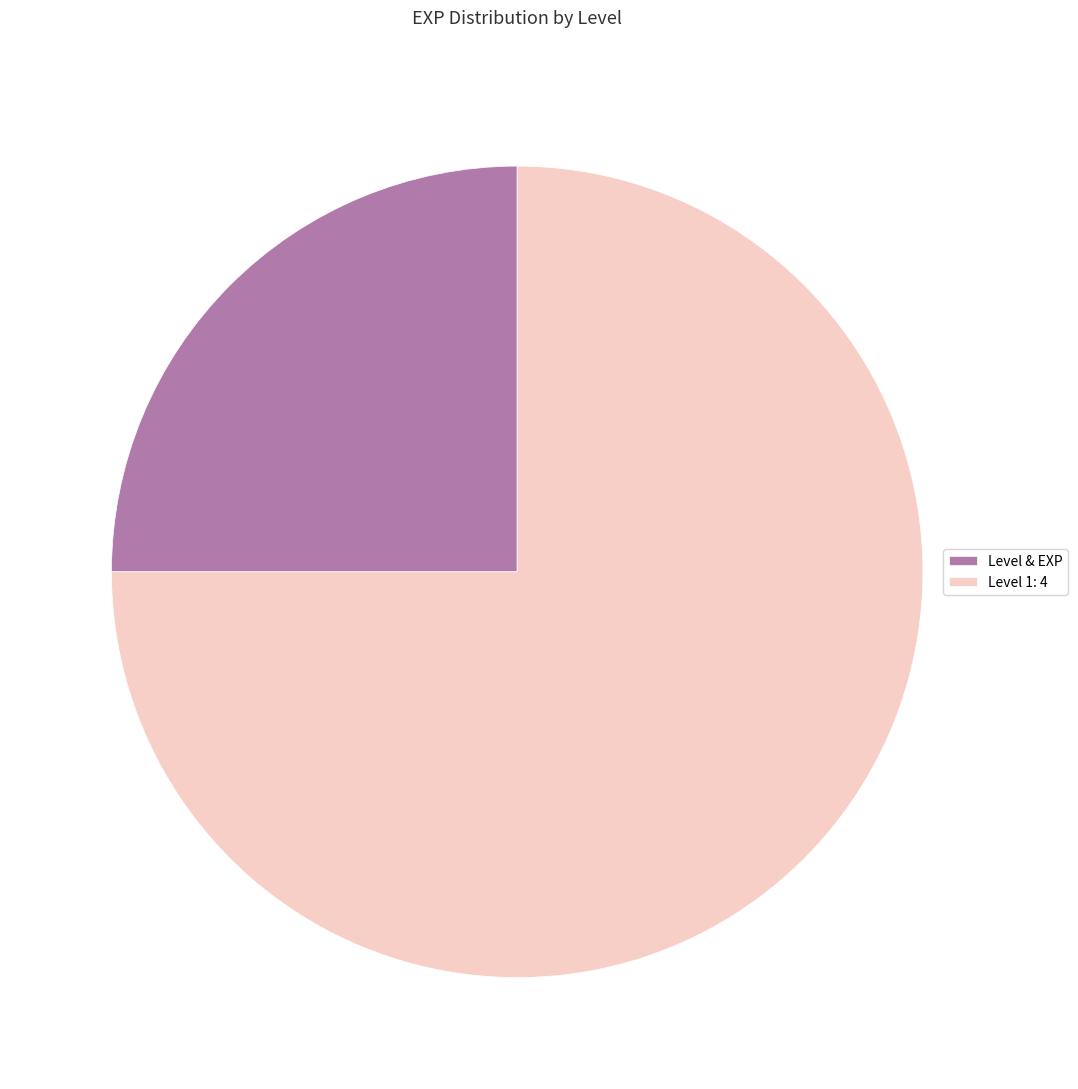

Is the sum of Level & EXP and Level 1: 4 greater than half?

Yes